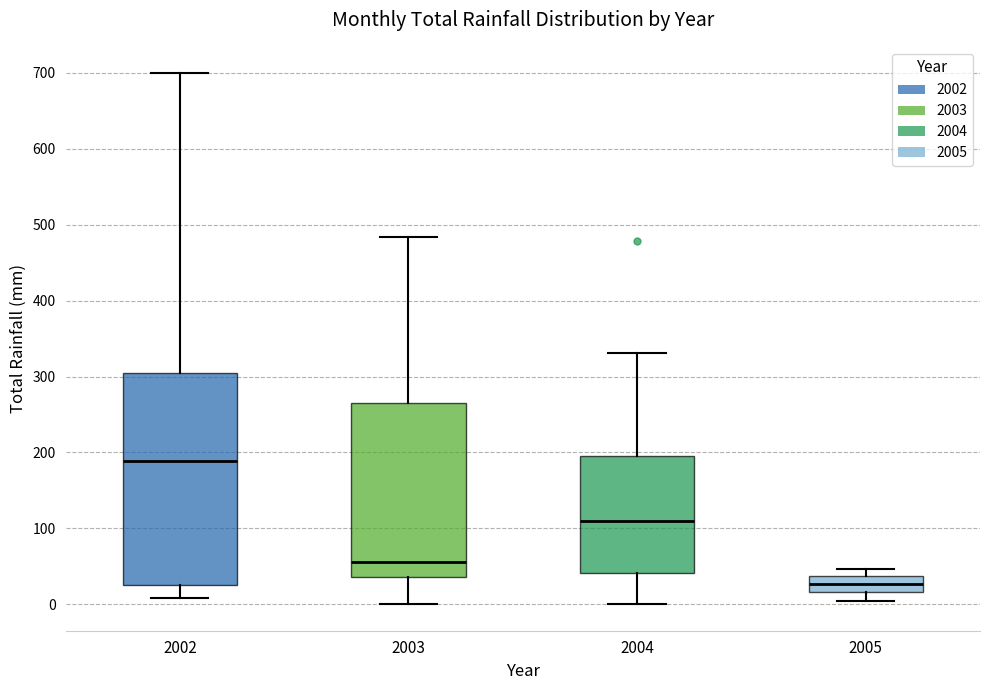

Which box's median line is the highest?

2002